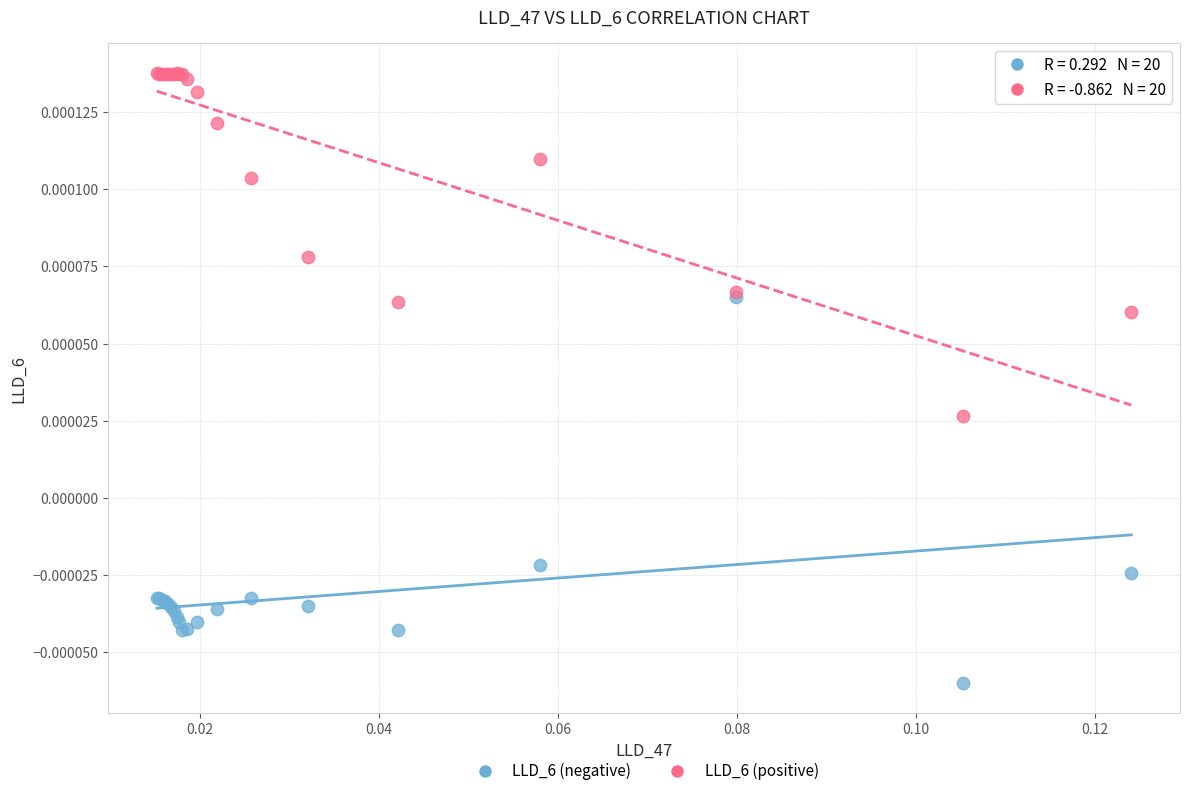

What are all the series names shown in the legend?

LLD_6 (negative), LLD_6 (positive)